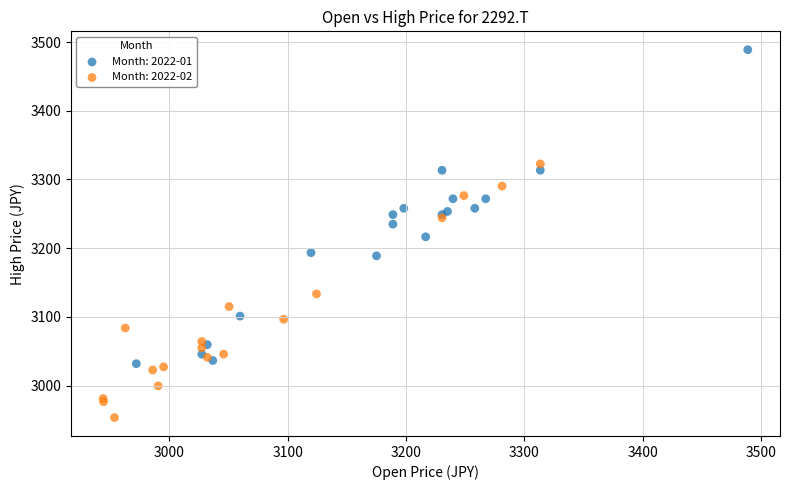

Which series reaches the minimum Y coordinate?

Month: 2022-02